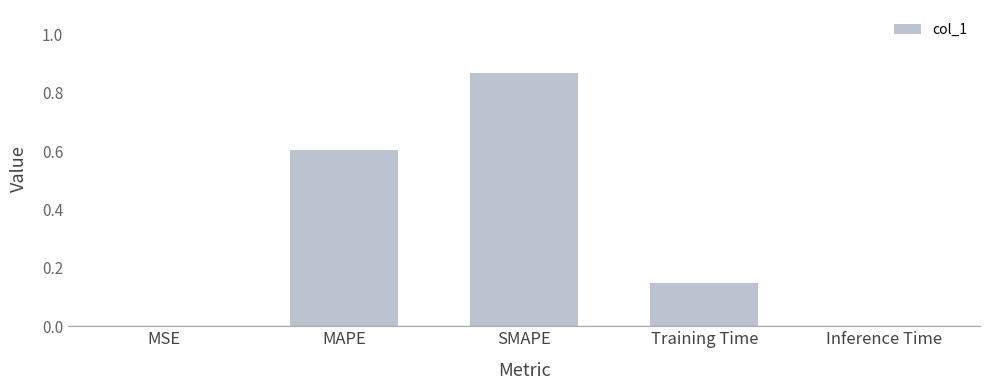

The value at MSE is 0.0. True or false?

True